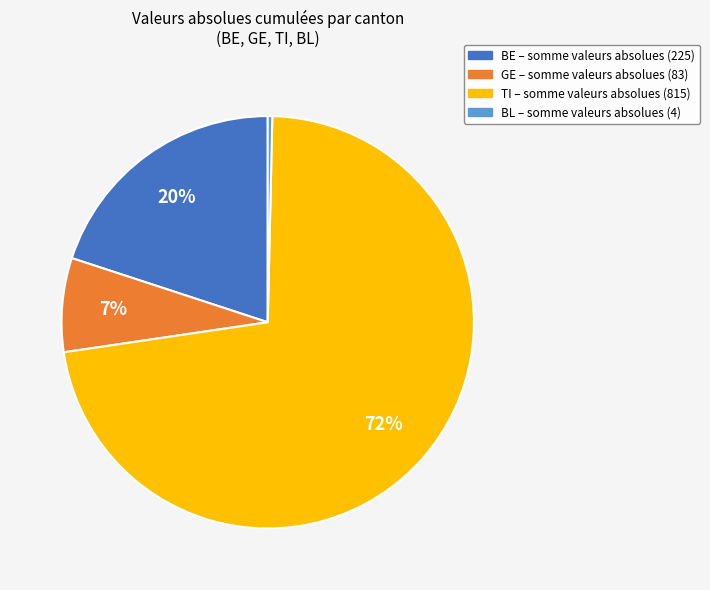

Is there a majority slice in this chart?

Yes